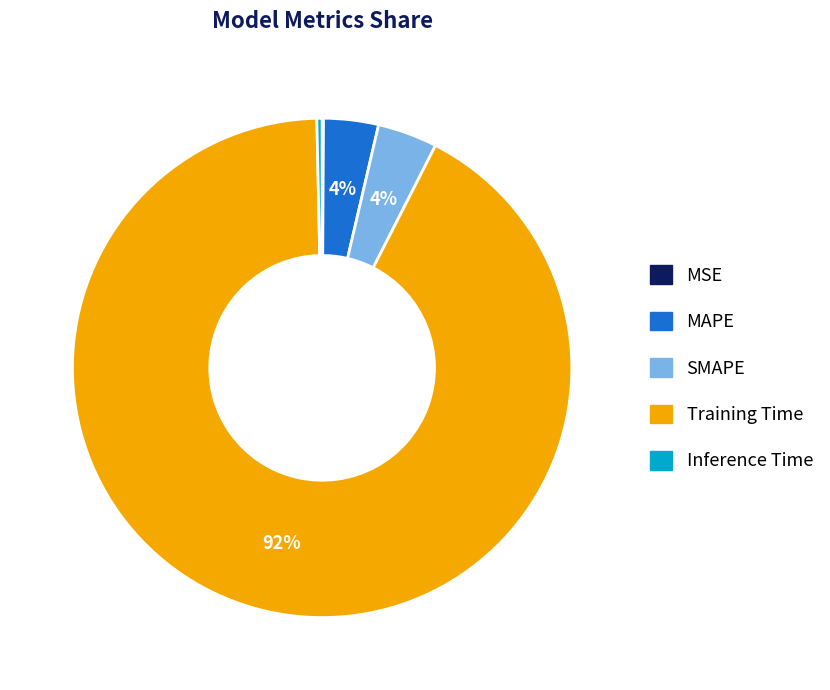

Which slice is the largest?

Training Time